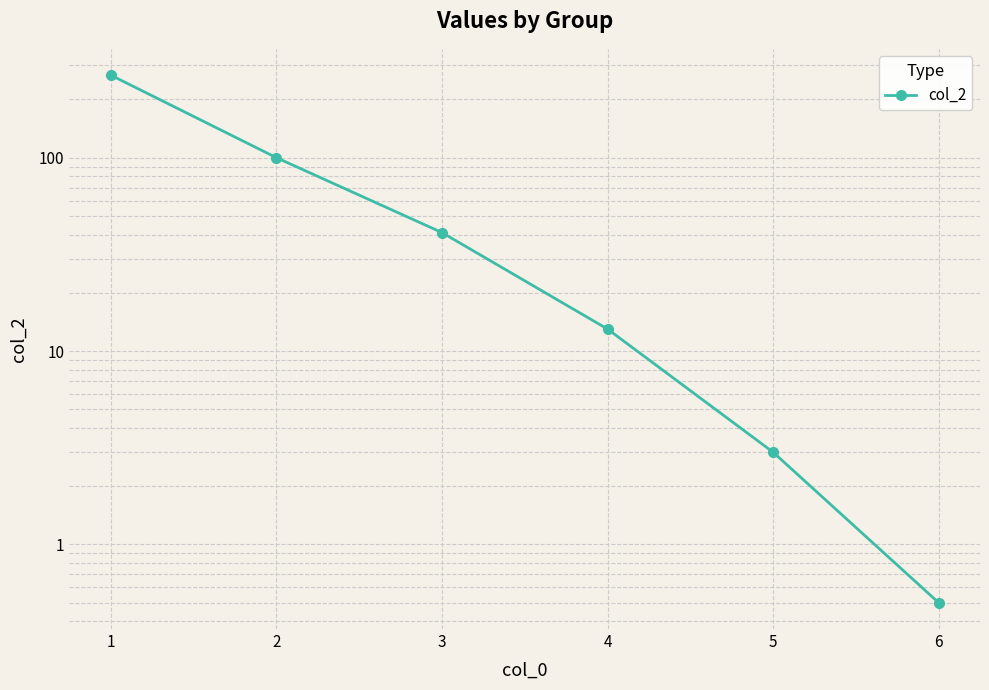

What is the change in value from 2 to 5?

-97.0